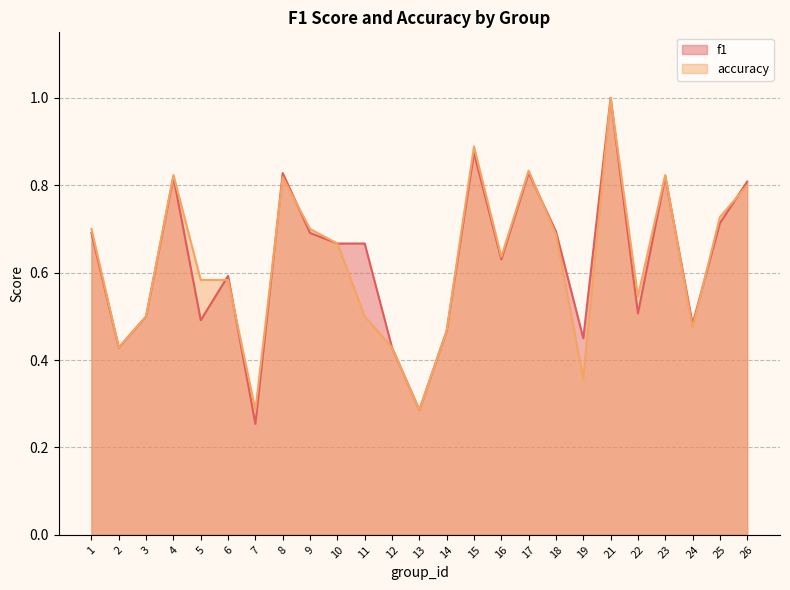

The f1 series shows 0.8 at 8. True or false?

True